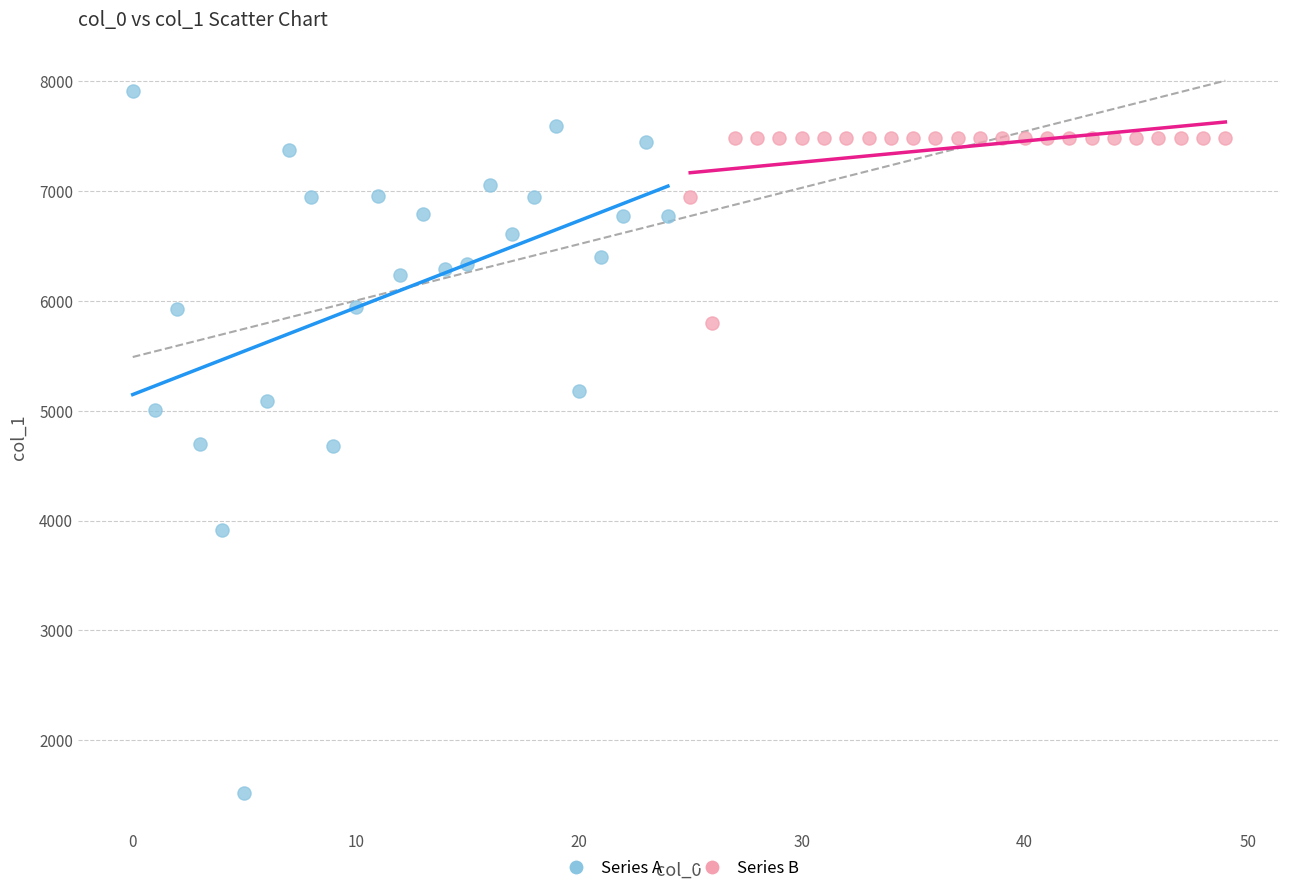

What are all the series names shown in the legend?

Series A, Series B